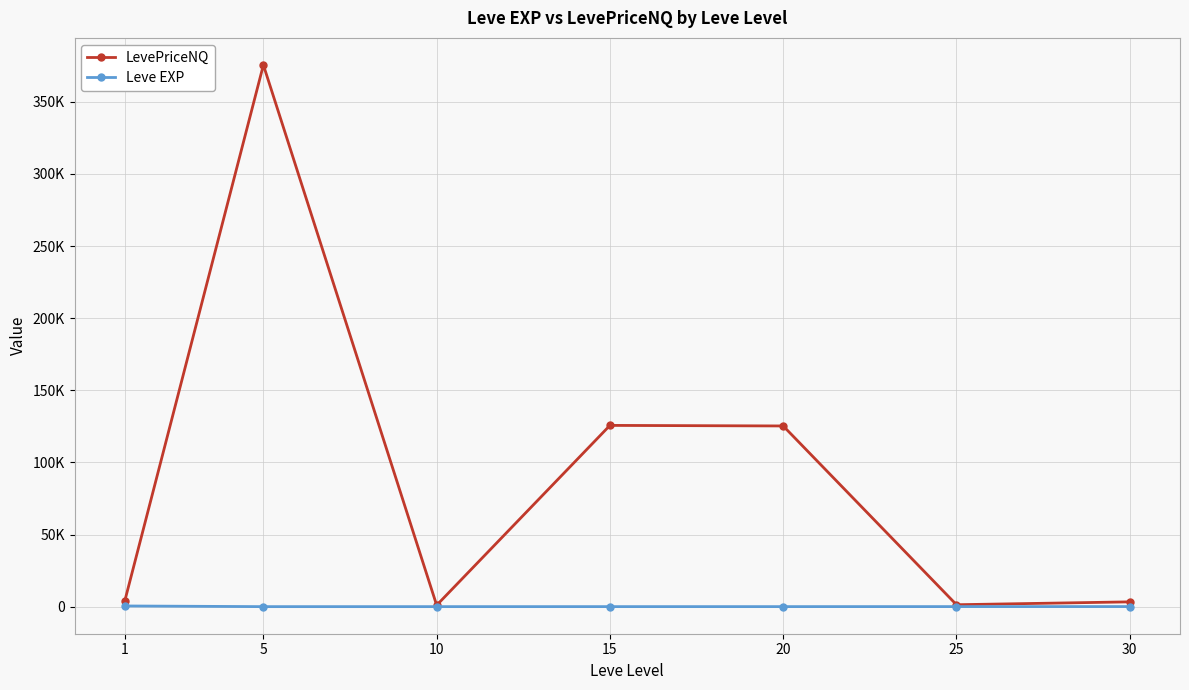

What are all the series names shown in the legend?

LevePriceNQ, Leve EXP